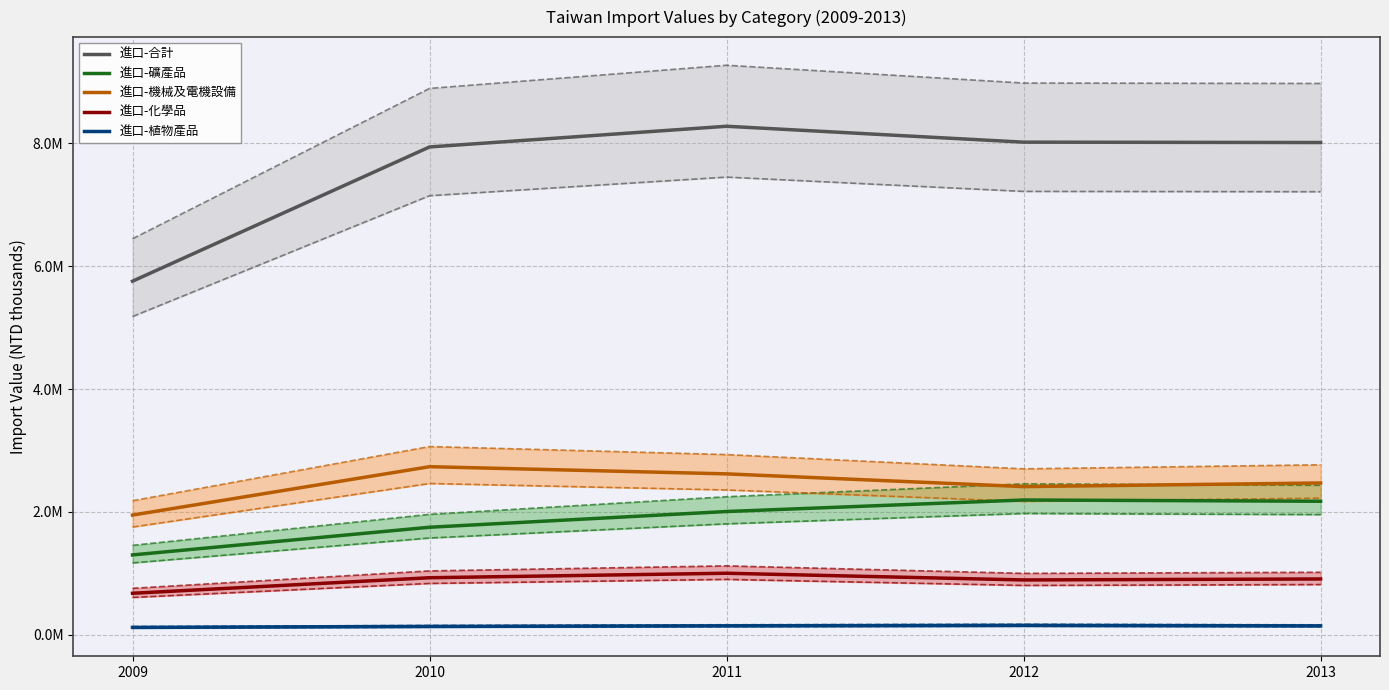

What is the smallest value displayed?

106712.1